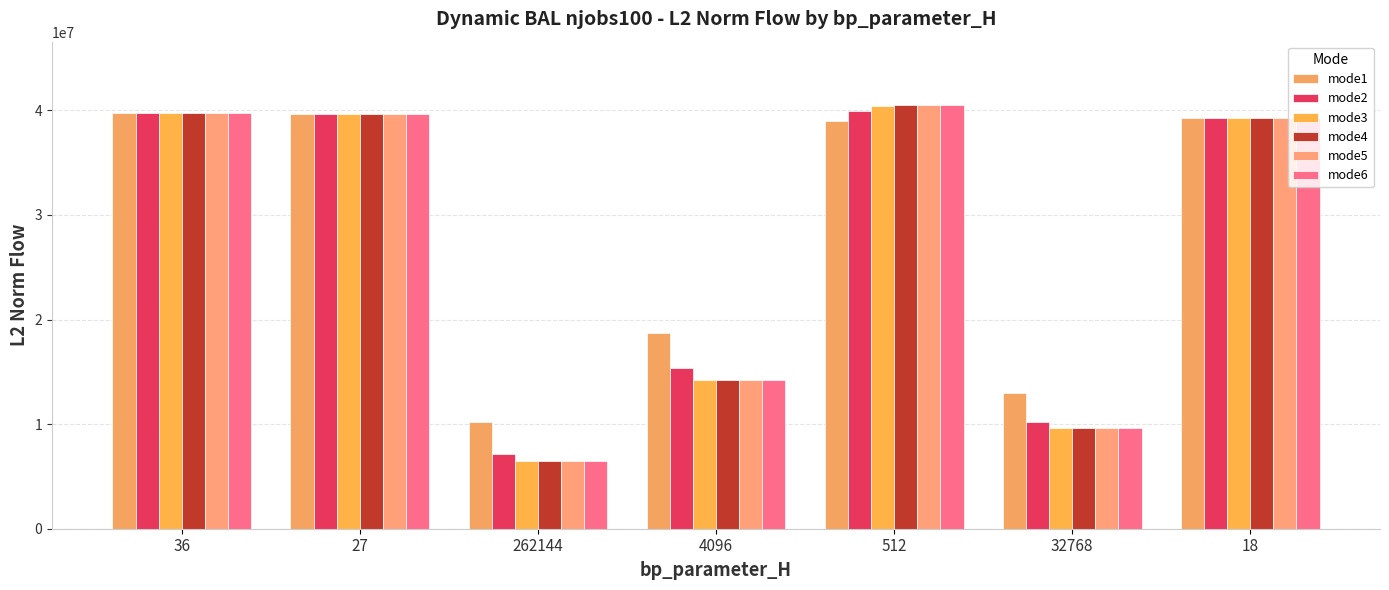

What is the sum of all mode1 values?

199548425.1